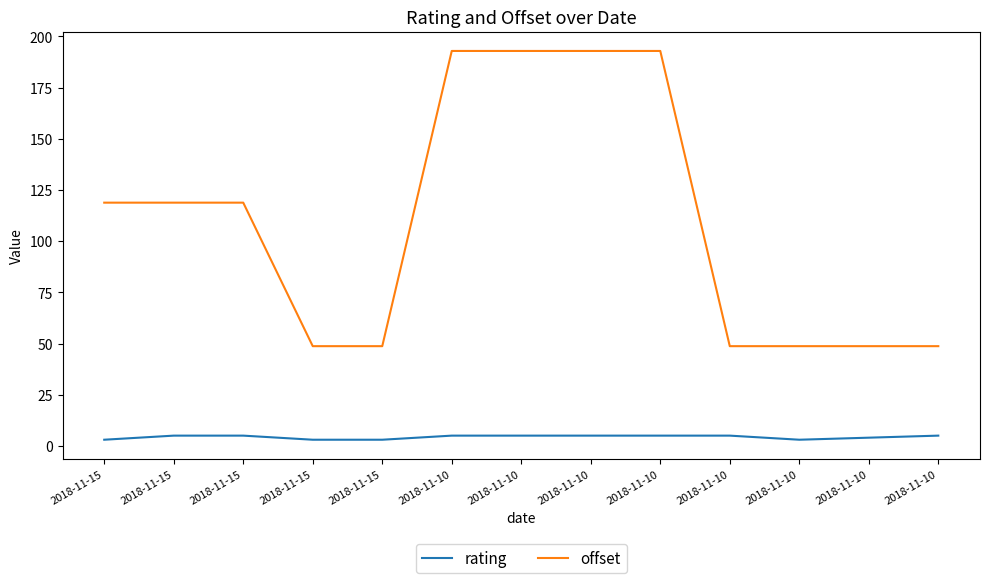

What is the total value across all series at 2018-11-15?

121.8